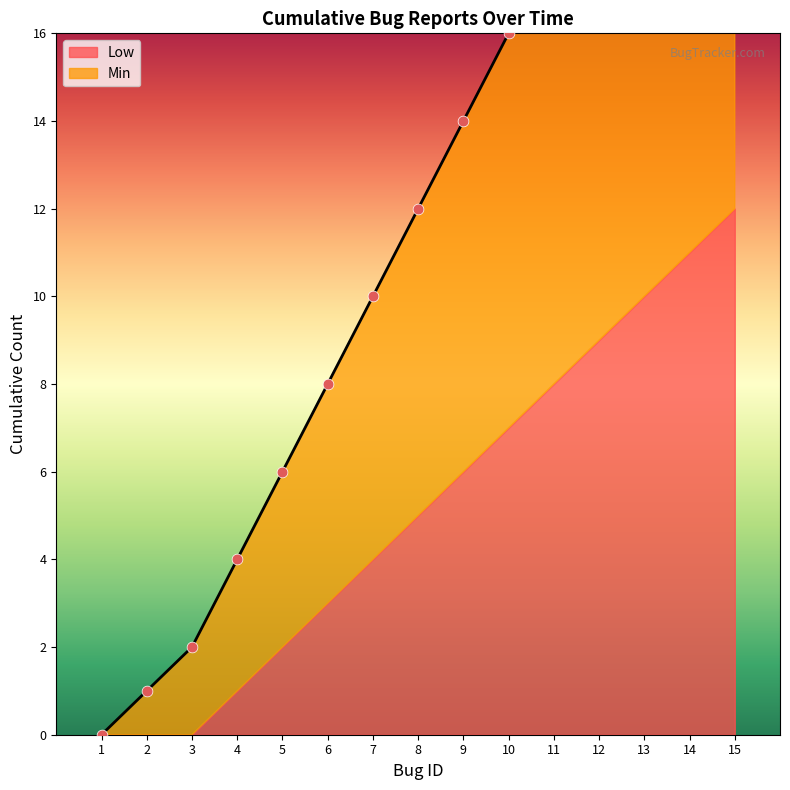

Between 15 and 3, which is larger?

15